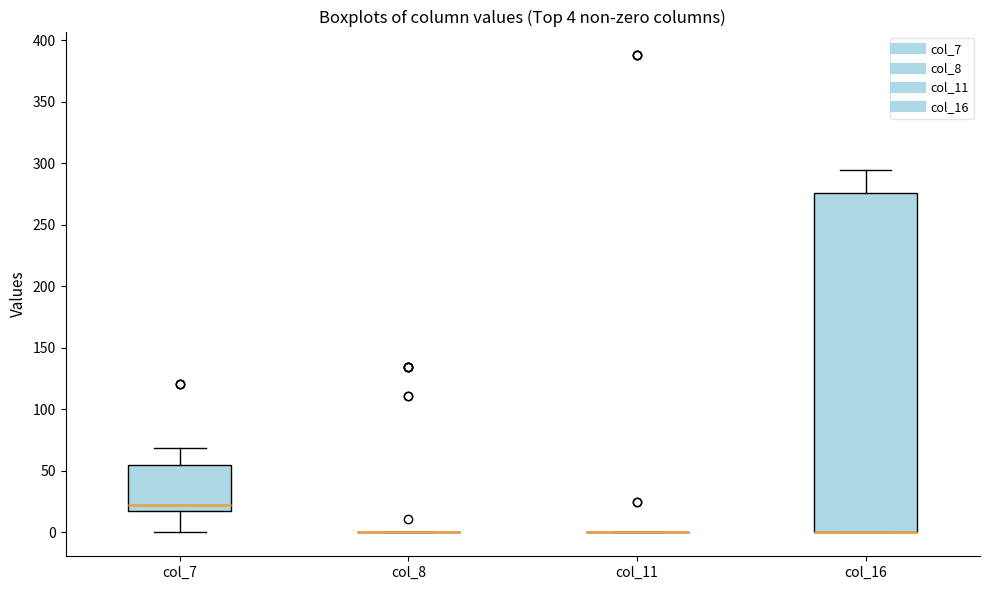

Which box is the tallest, from its lower edge to its upper edge?

col_16